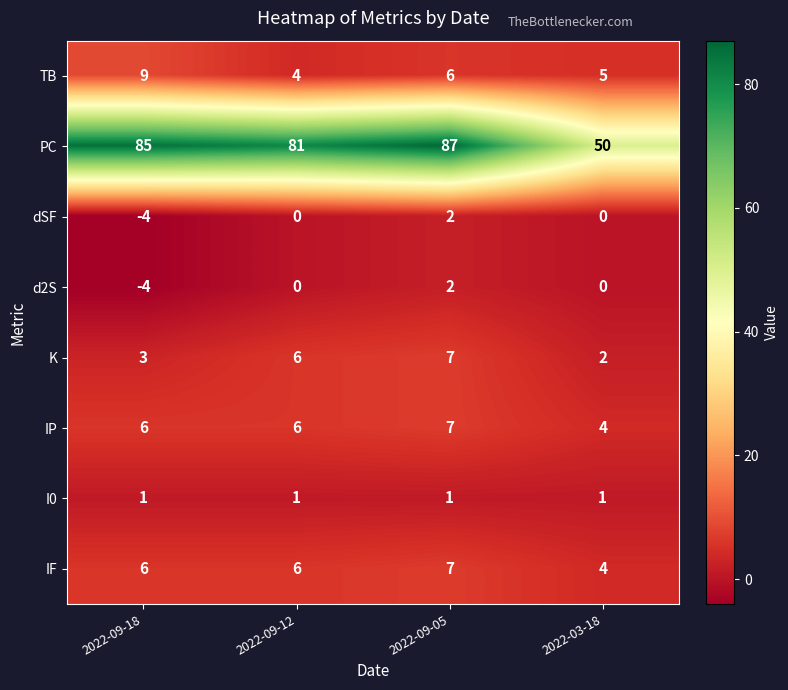

The dSF series shows 4 at 2022-09-05. True or false?

False